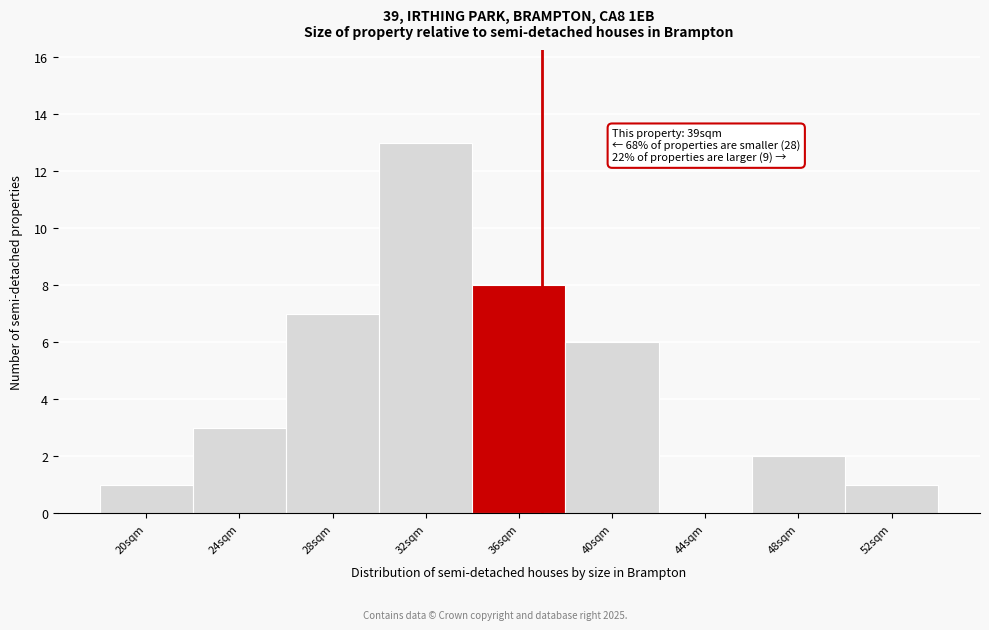

Reading left to right, transcribe all the data shown in this chart.

20sqm=1	24sqm=3	28sqm=7	32sqm=13	36sqm=8	40sqm=6	44sqm=0	48sqm=2	52sqm=1